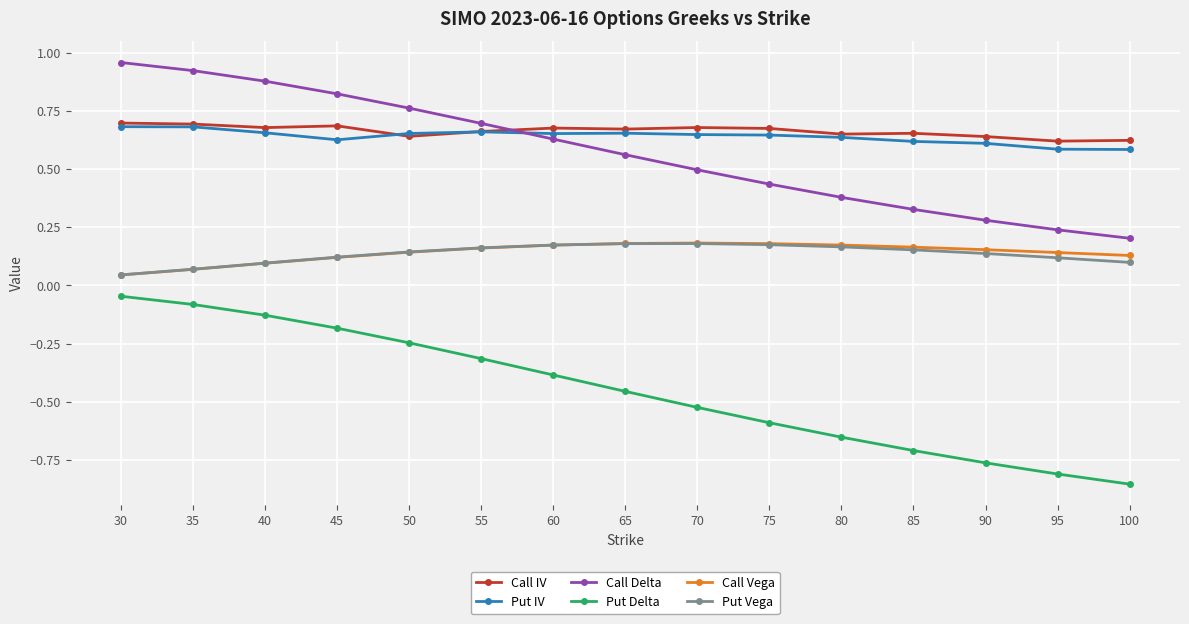

After their last crossing, which series has the higher values: Call Delta or Call IV?

Call IV